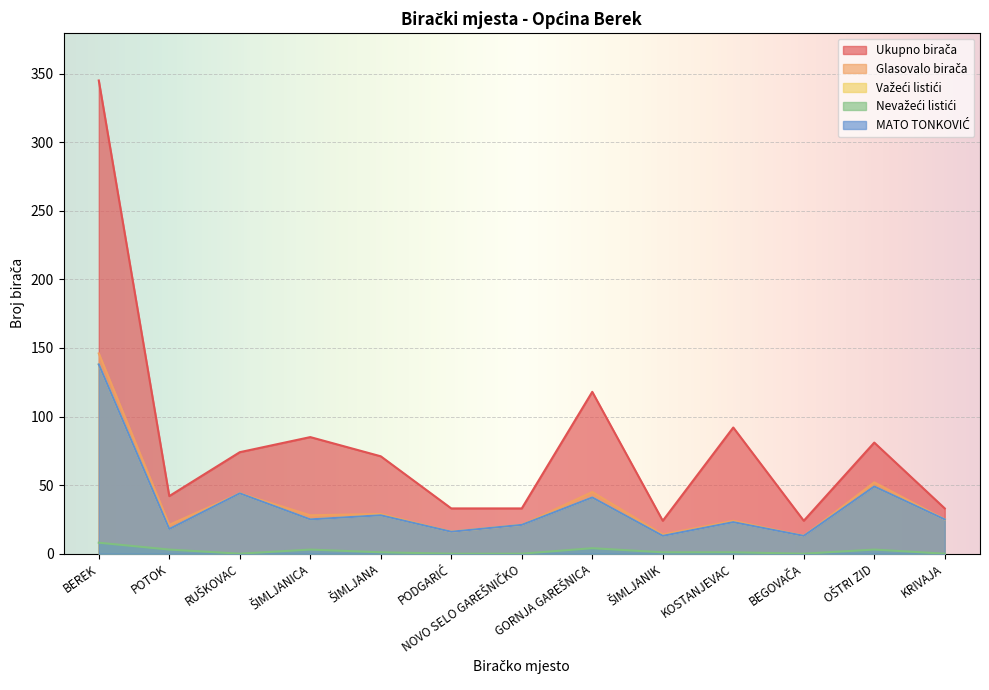

What is the value of the MATO TONKOVIĆ point at the 13th from the left?

25